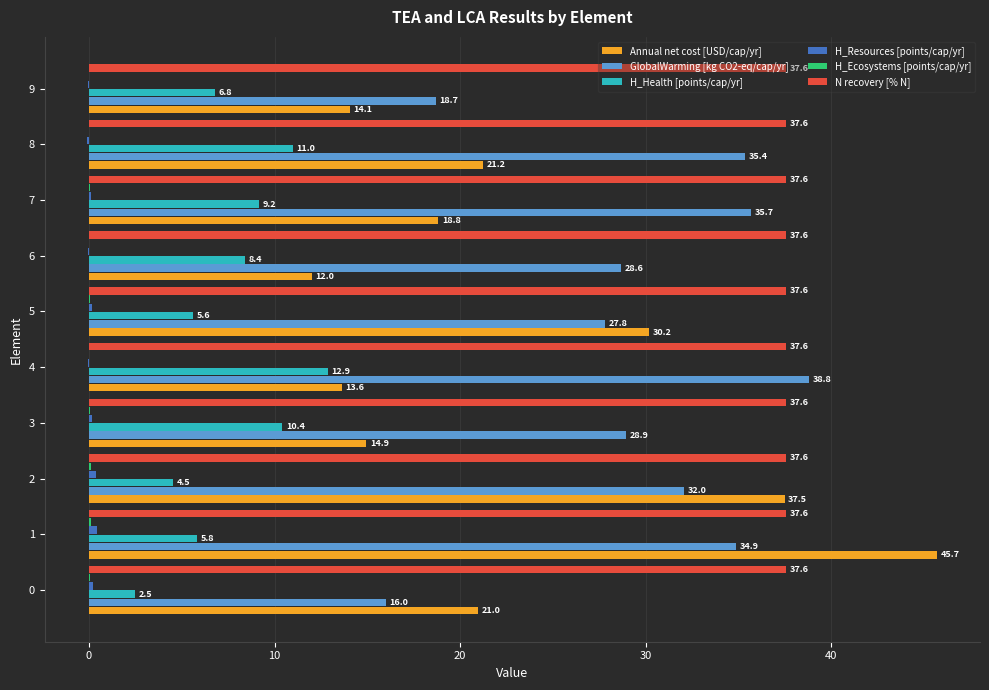

What is the sum of all Annual net cost [USD/cap/yr] values?

229.0